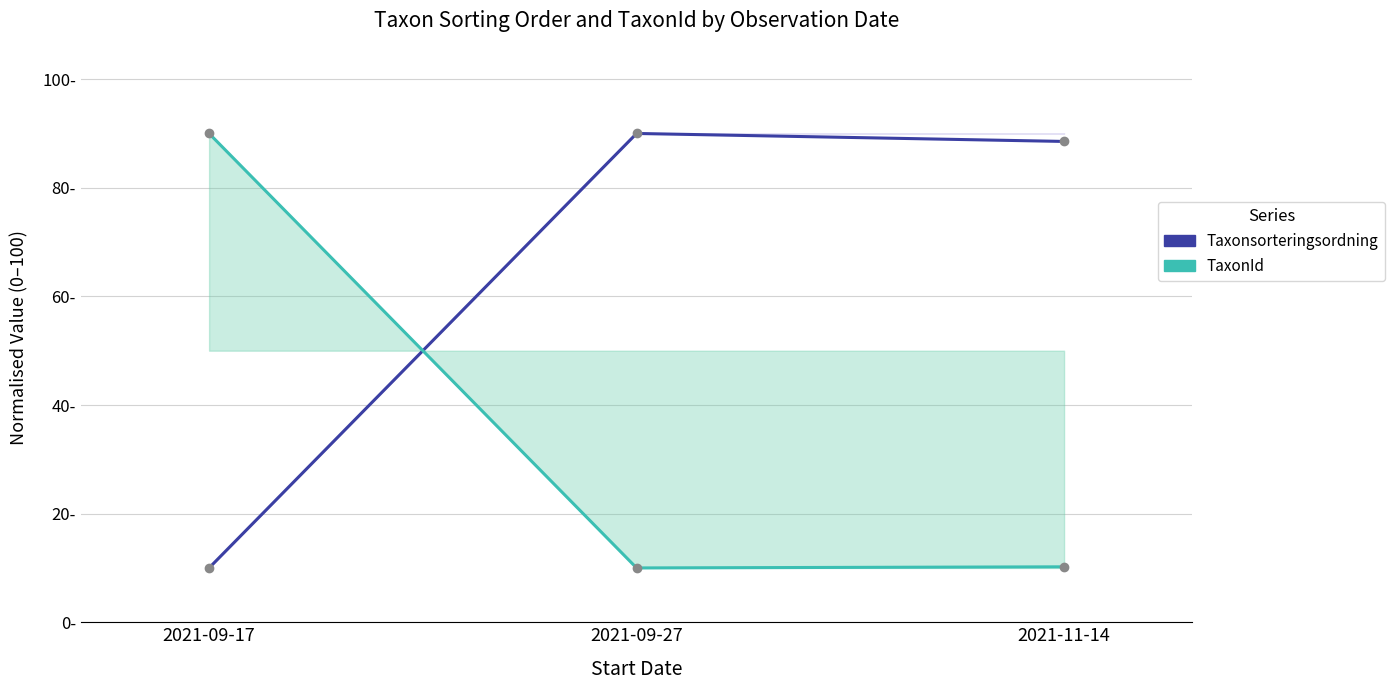

Which series has the largest range (max minus min)?

Taxonsorteringsordning